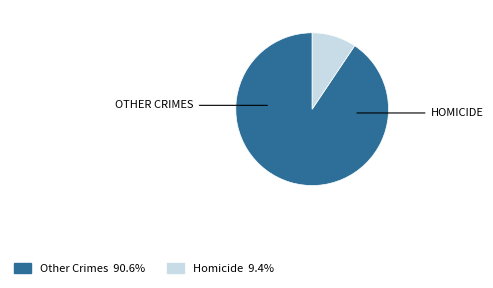

Is there a majority slice in this chart?

Yes